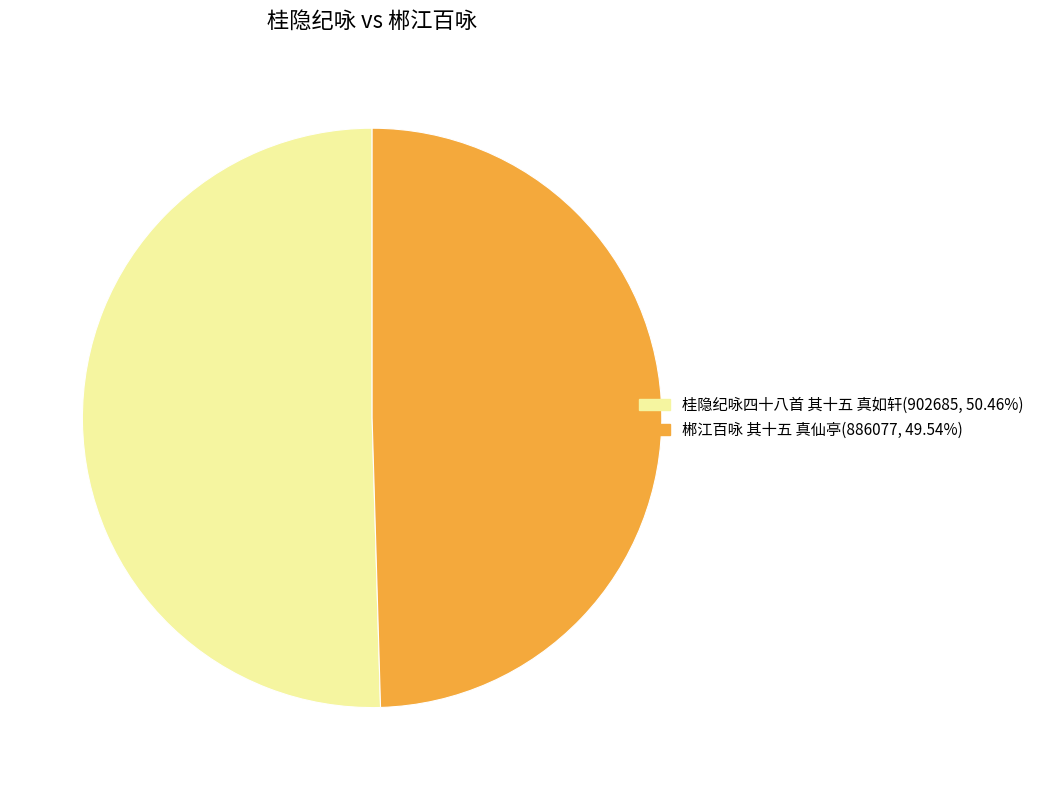

Do 郴江百咏 其十五 真仙亭(886077, 49.54%) and 桂隐纪咏四十八首 其十五 真如轩(902685, 50.46%) together represent more than half of the pie?

Yes